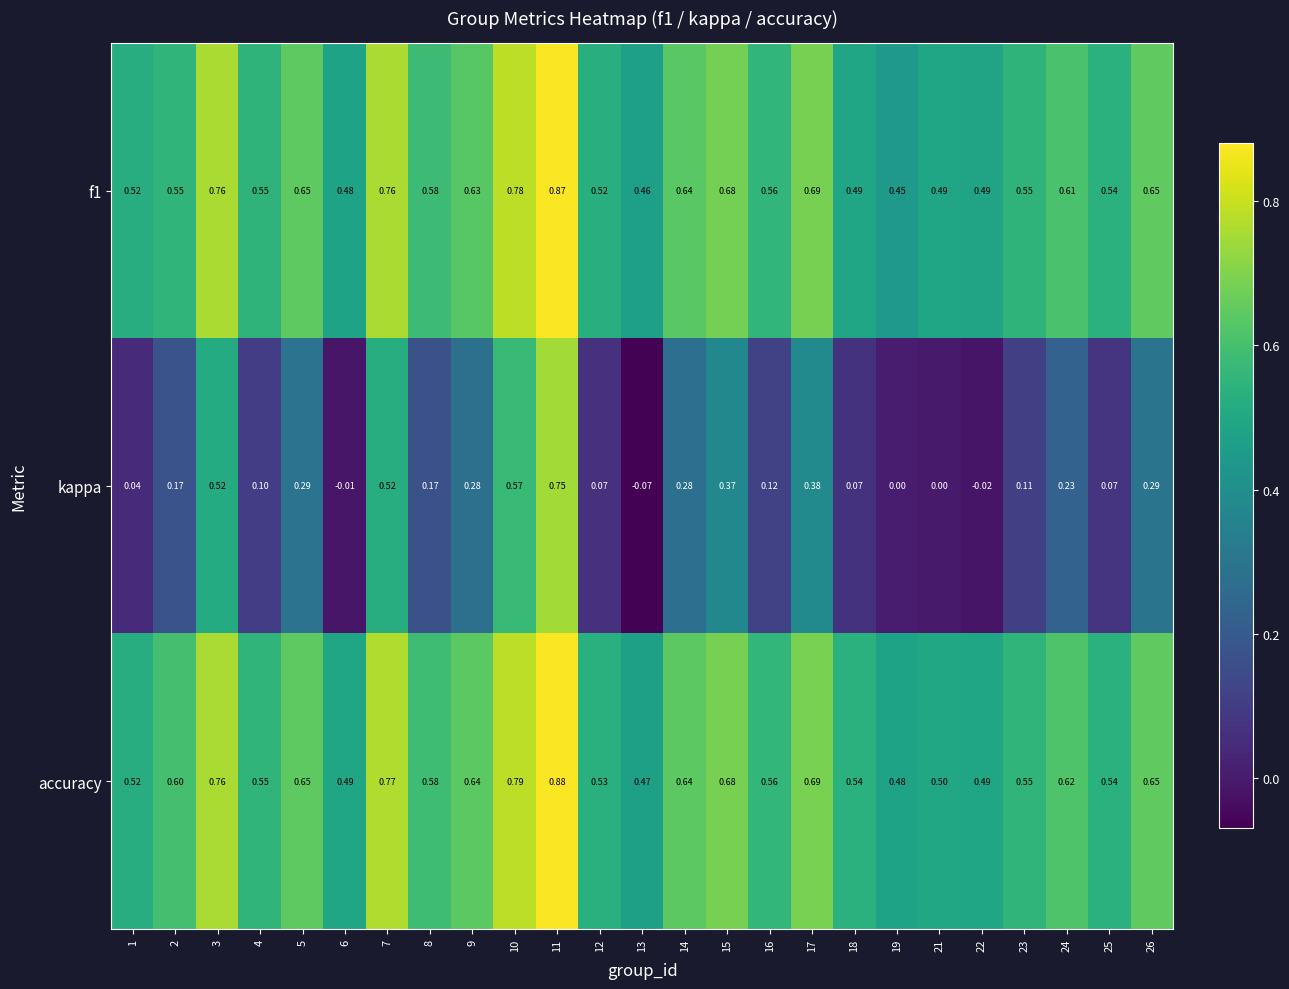

Is the value of kappa at 18 greater than the value of f1 at 24?

No